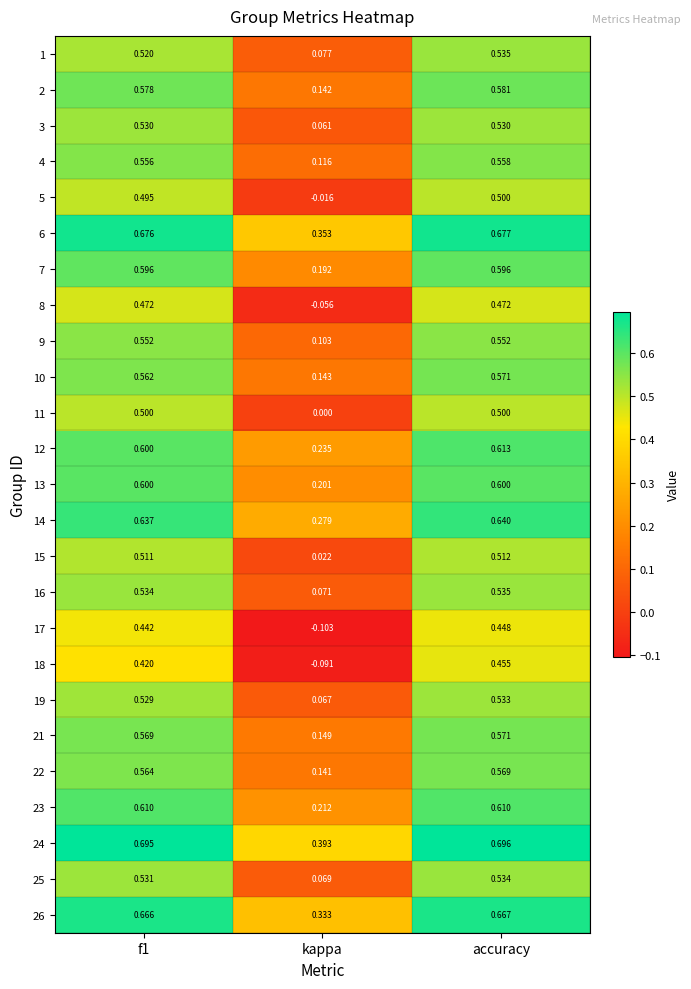

Which category has the highest value across all series?

accuracy